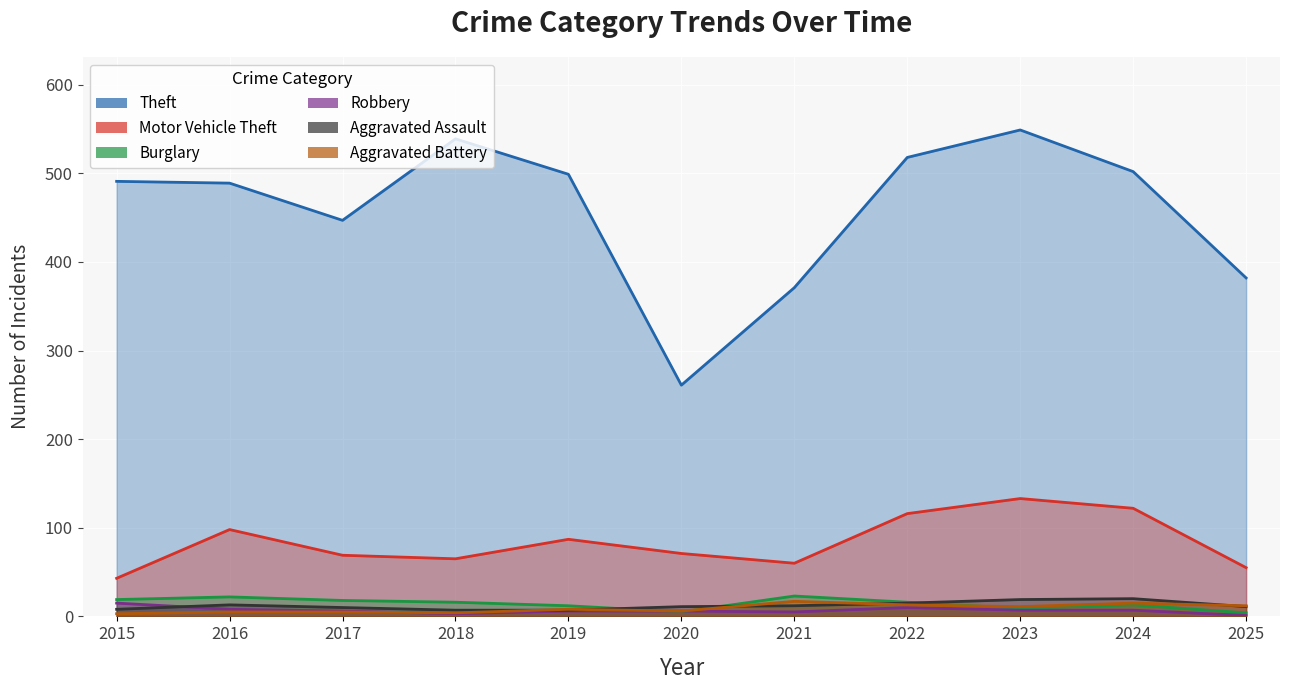

What are all the series names shown in the legend?

Theft, Motor Vehicle Theft, Burglary, Robbery, Aggravated Assault, Aggravated Battery